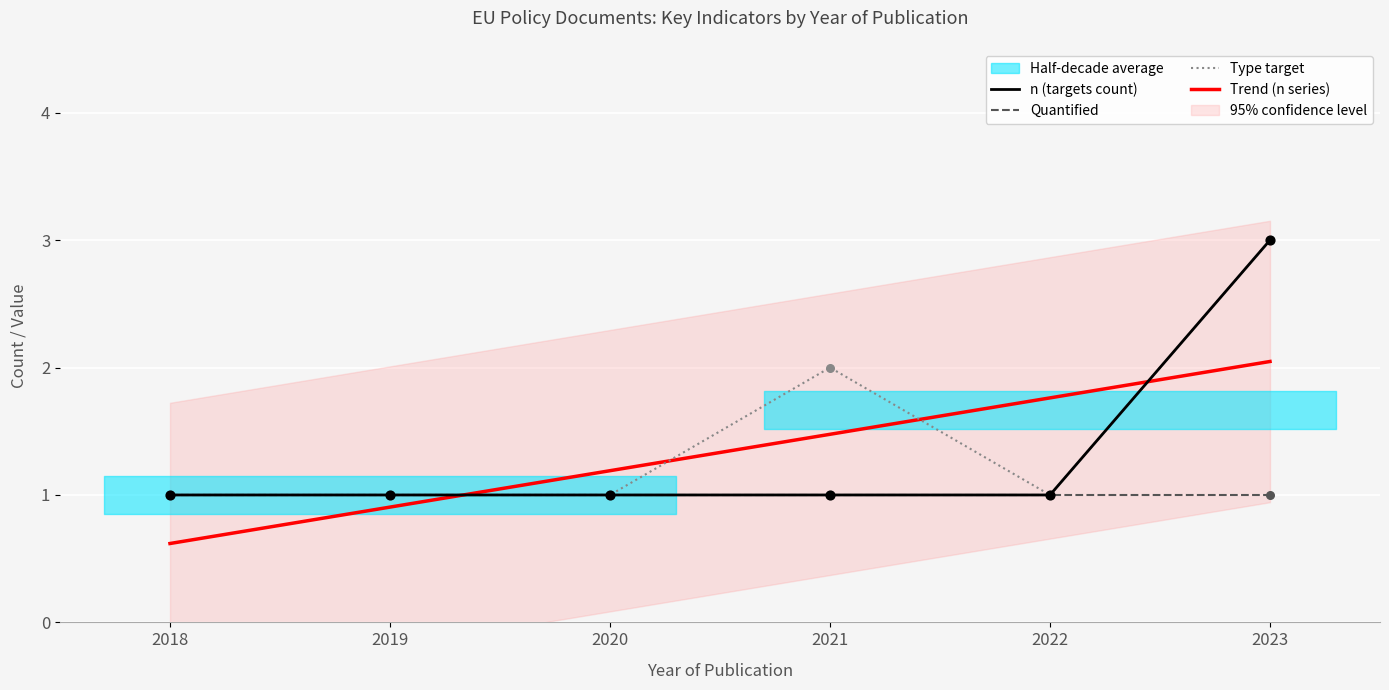

Is the value of Quantified at 2021 greater than the value of Trend (n series) at 2021?

No